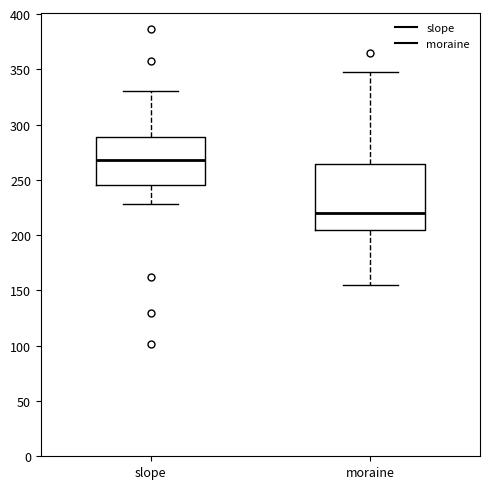

Reading left to right, read every box against the y-axis: the position of its median line, the range the box covers, and the ends of its whiskers. The values are not printed on the chart, so give them approximately, as read against the axis.

slope: median 270, box 245 to 290, whiskers 230 to 330
moraine: median 220, box 205 to 265, whiskers 155 to 350